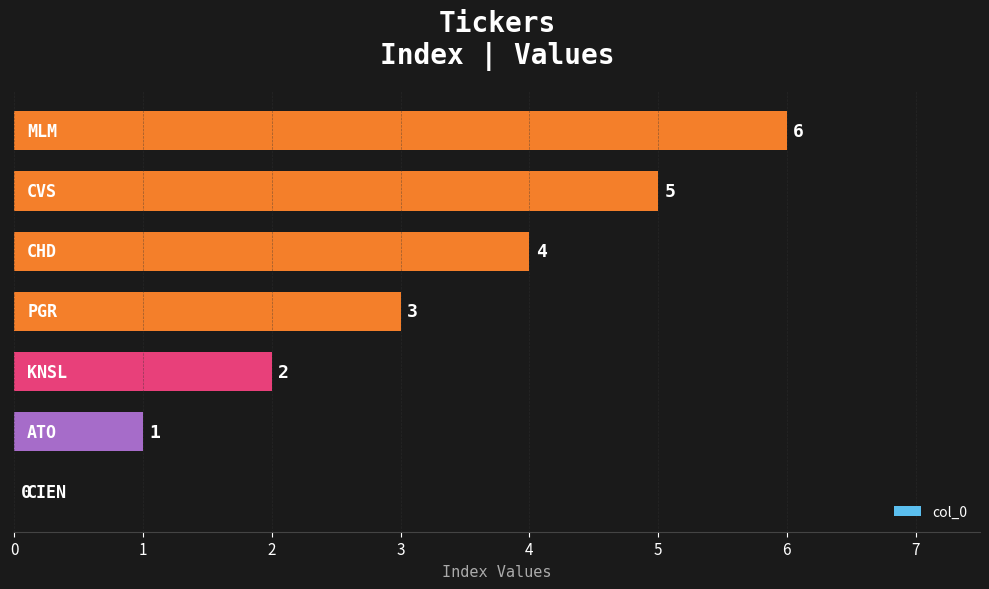

How many values are between 1 and 5?

5